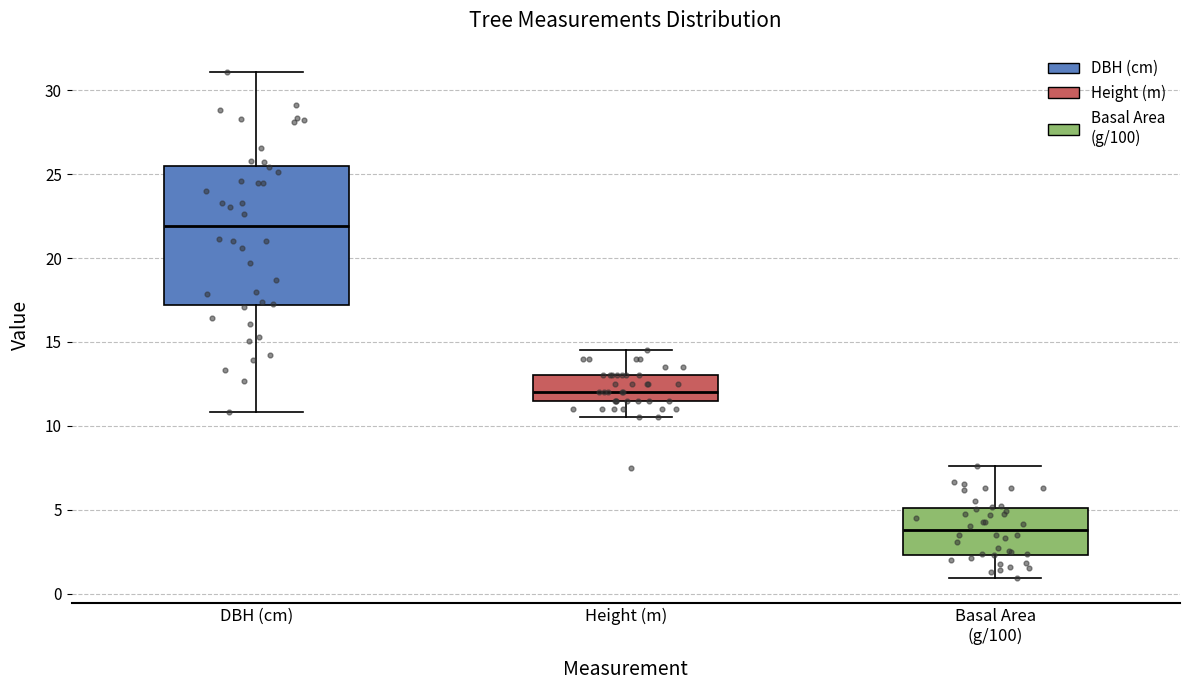

Where does the lower whisker of the box for DBH (cm) end on the y-axis? The values are not printed on the chart, so give them approximately, as read against the axis.

11.0